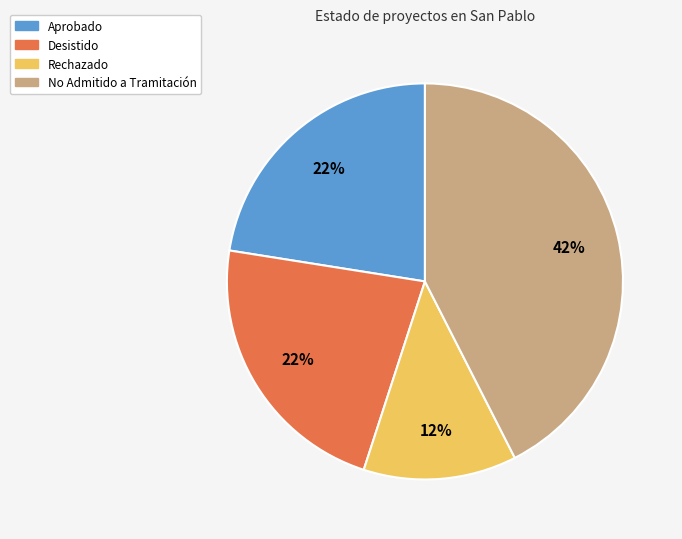

Do Desistido and Aprobado together represent more than half of the pie?

No